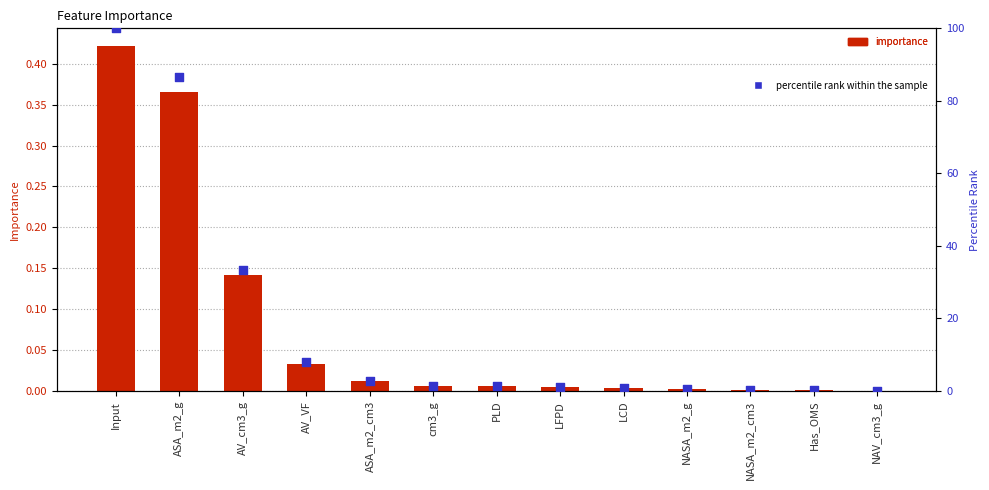

Which series has the widest spread of Y values?

percentile rank within the sample